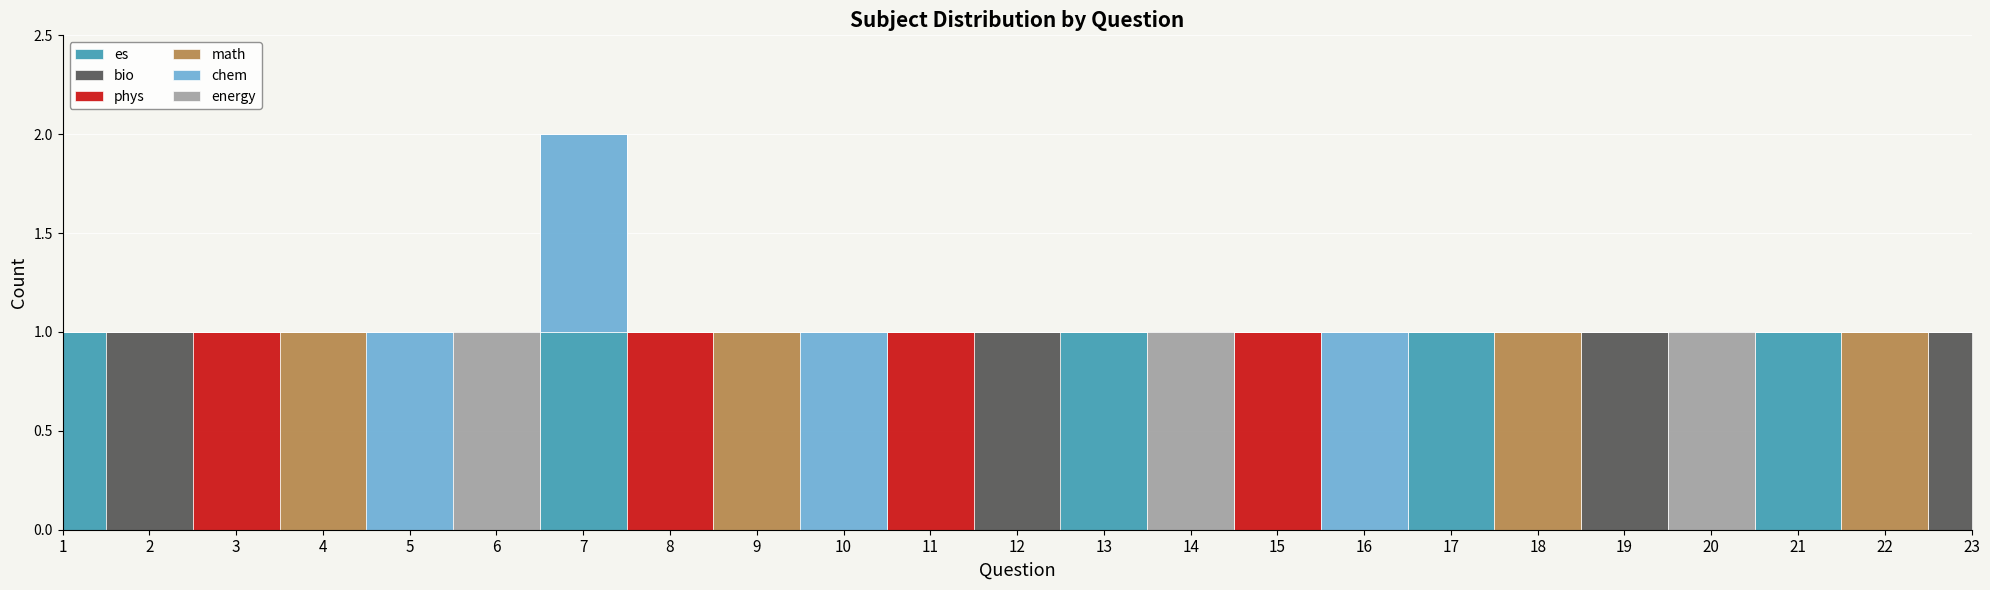

After their last crossing, which series has the higher values: chem or es?

es